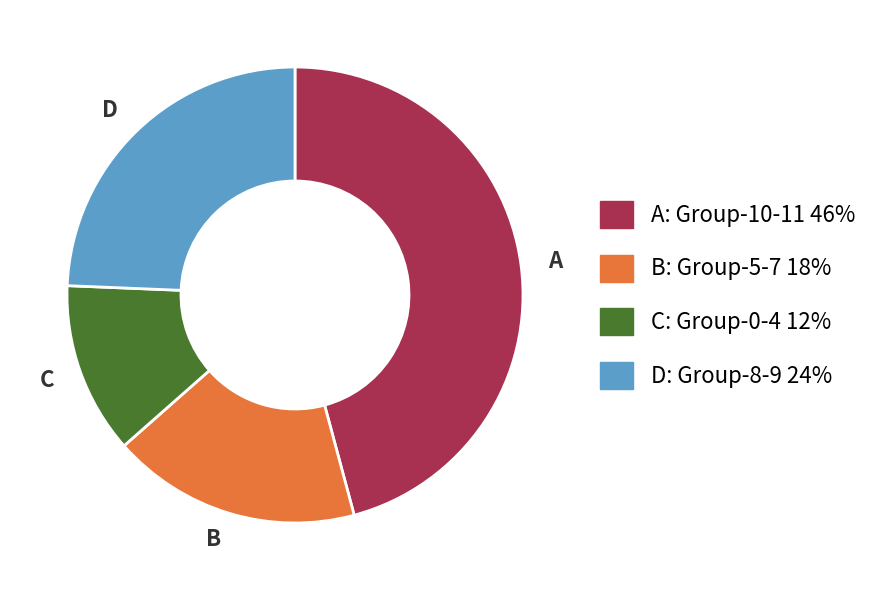

What is the ratio of the value at B to the value at C?

1.5